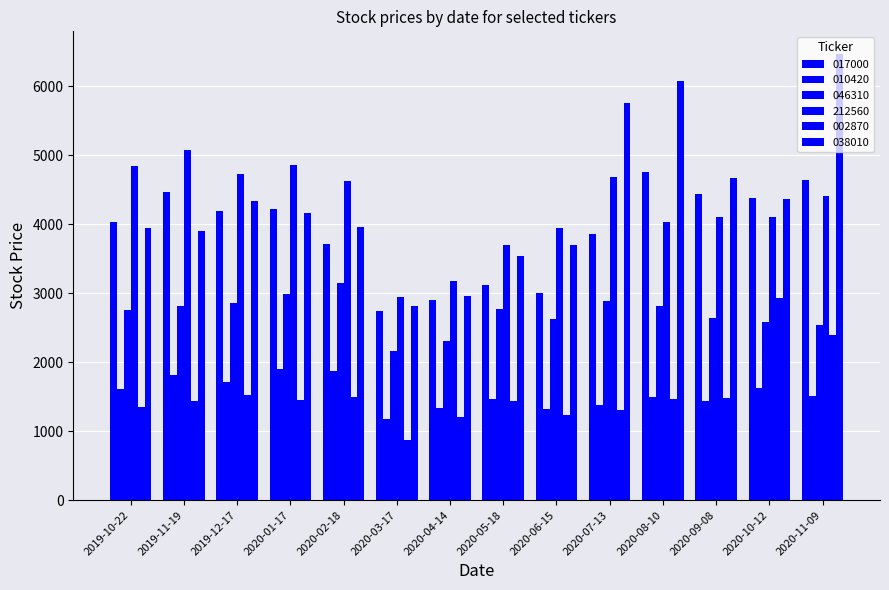

At which label is 010420 closest to 1537?

2020-11-09